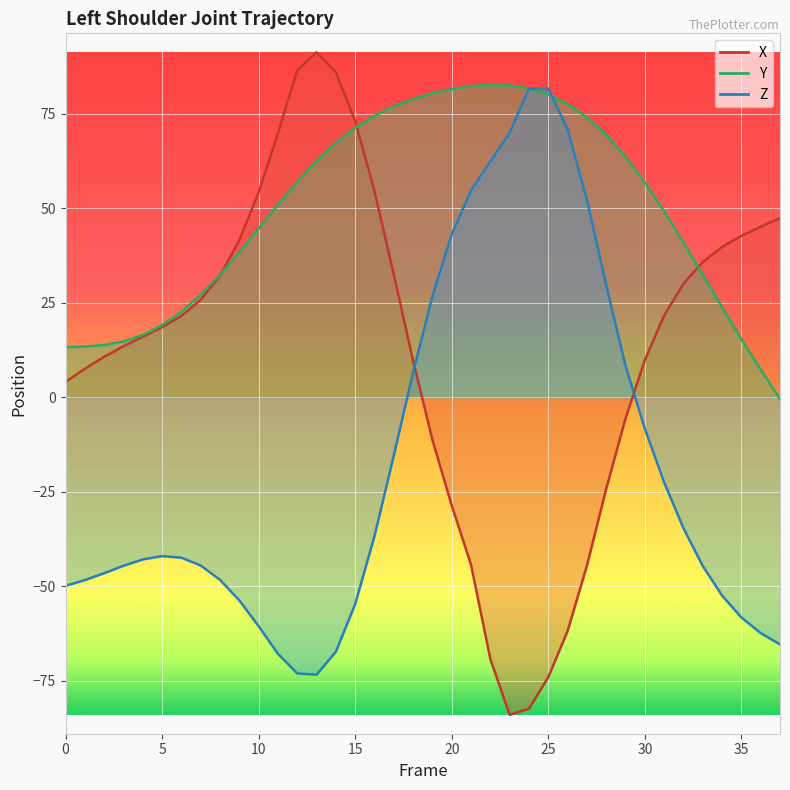

At which label is Z closest to 4?

18